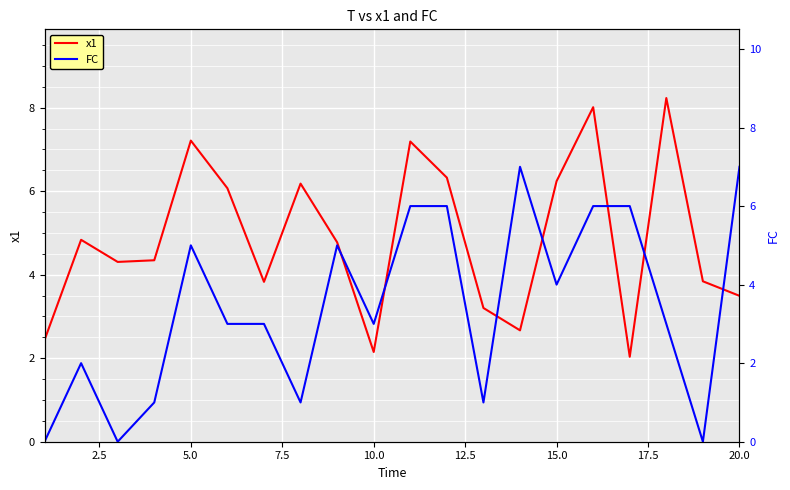

What is the lowest value of the x1 series?

2.0